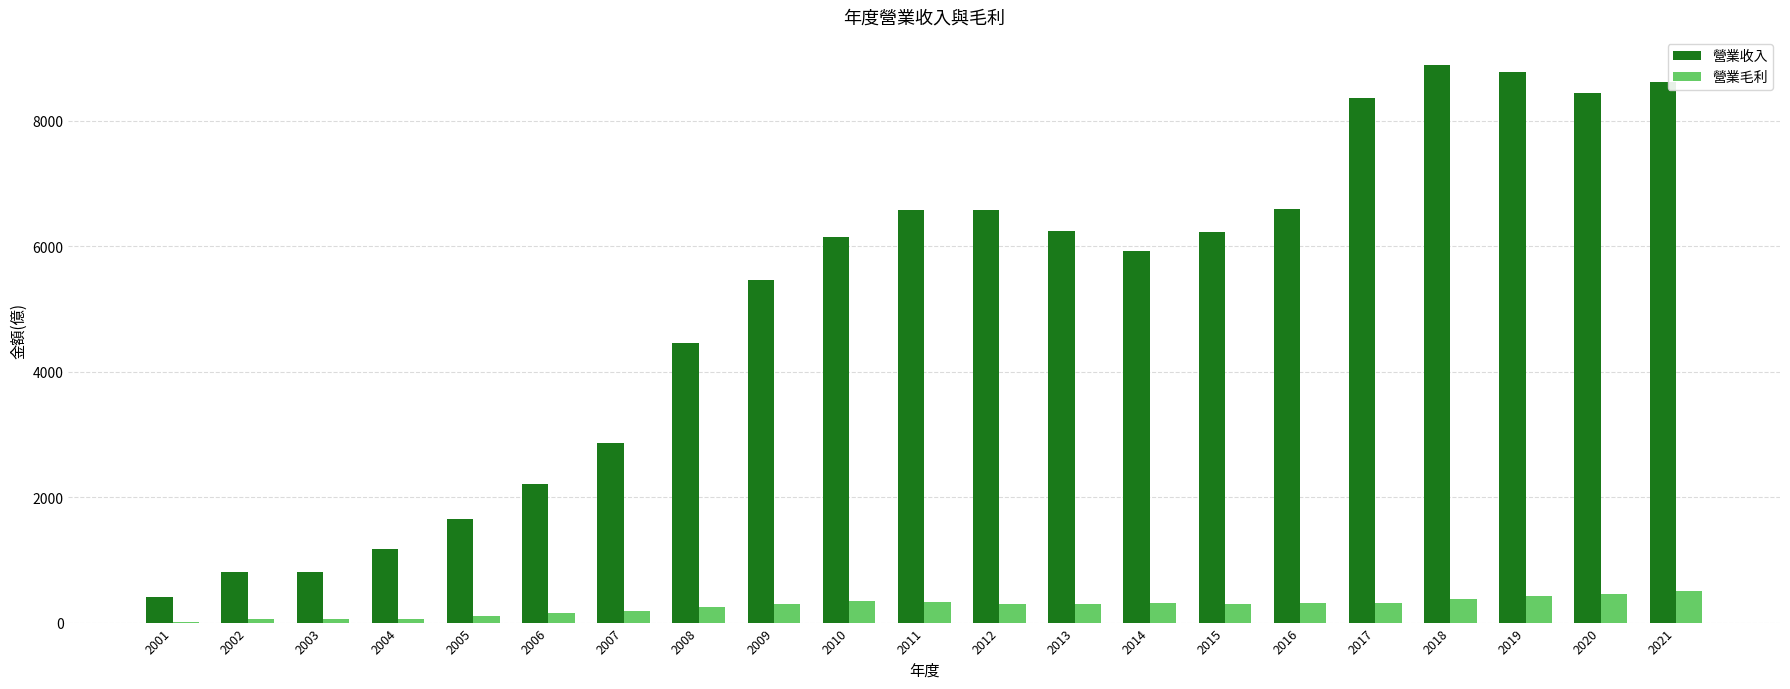

What are all the series names shown in the legend?

營業收入, 營業毛利